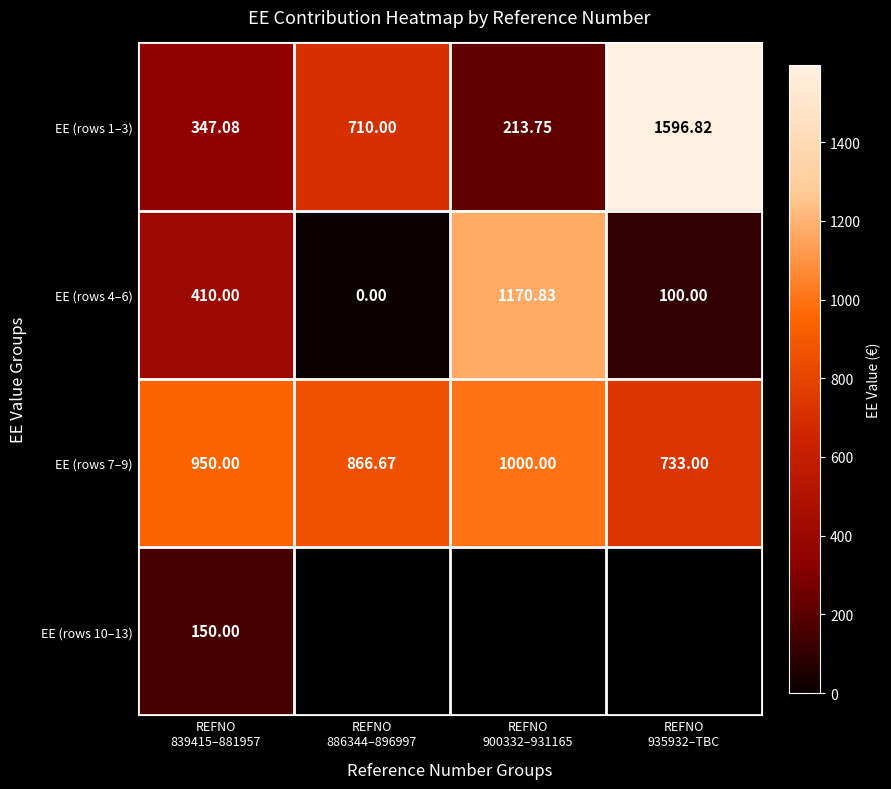

What is the greatest value displayed?

1596.8